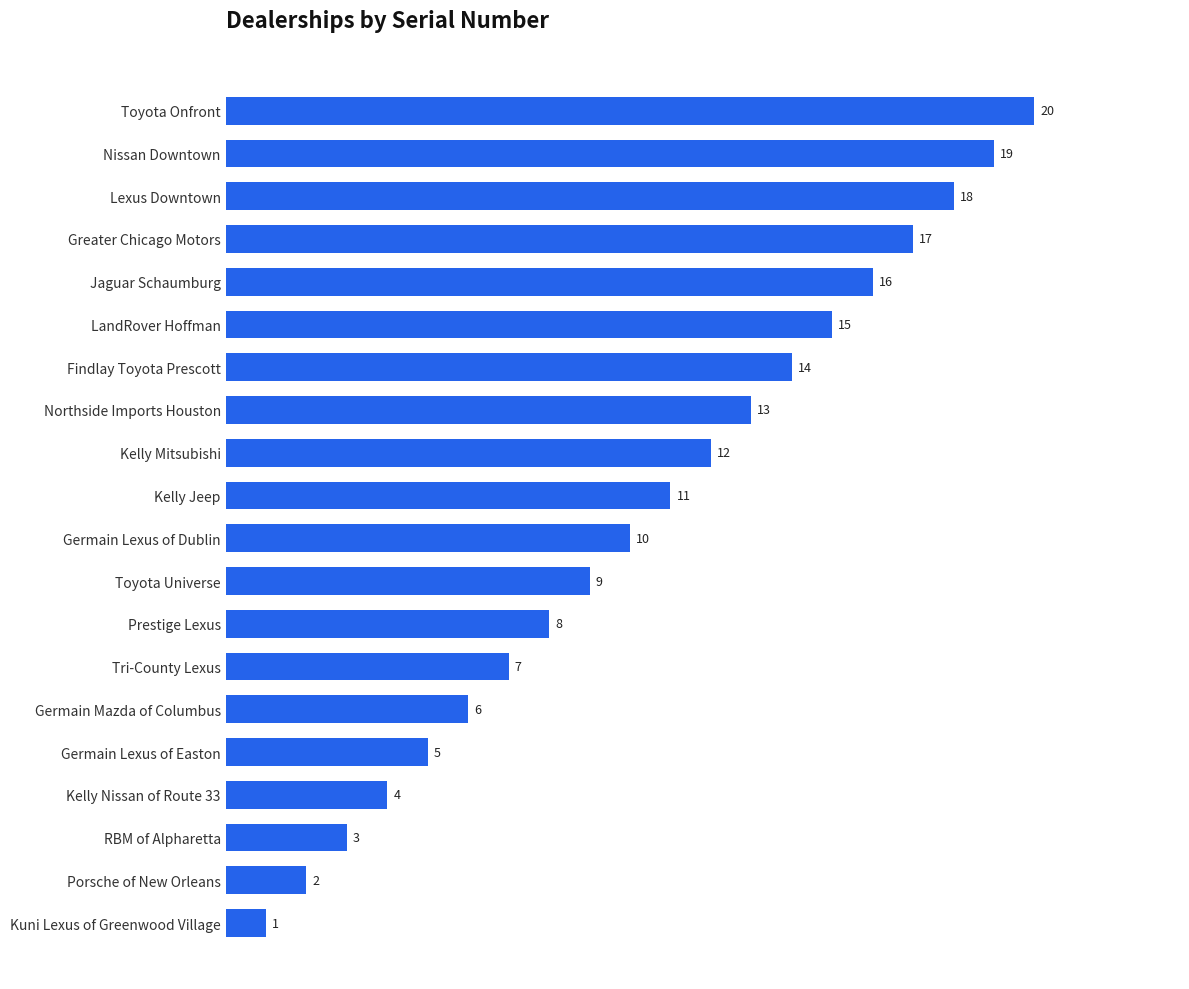

Does the chart contain stacked bars?

No